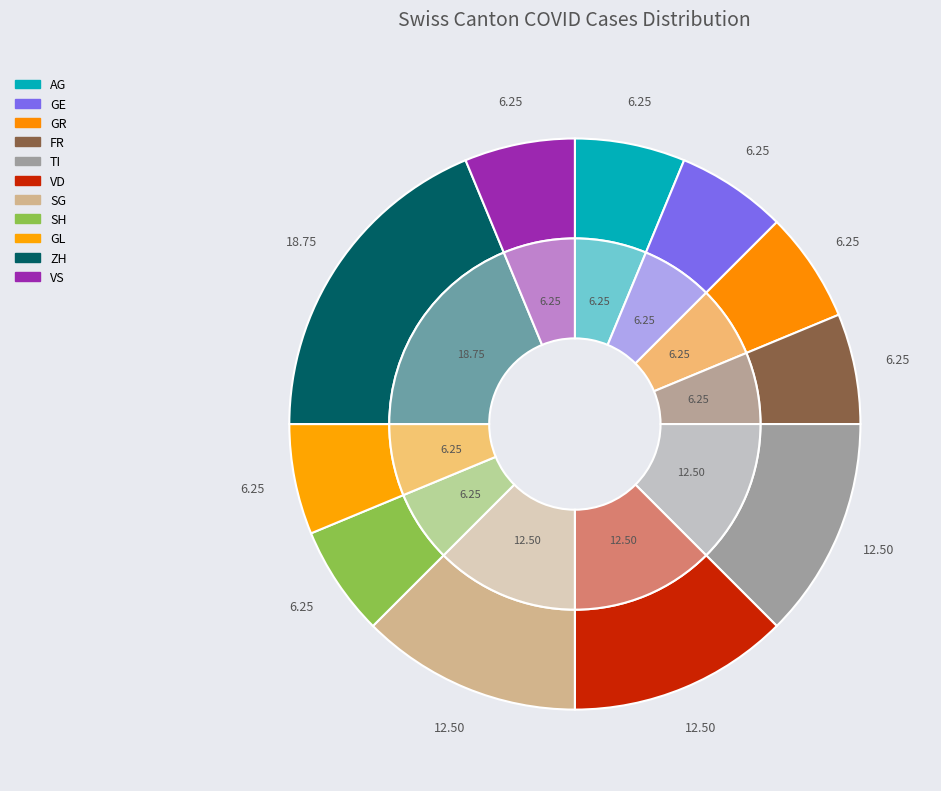

Does ZH represent more than half of the total?

No